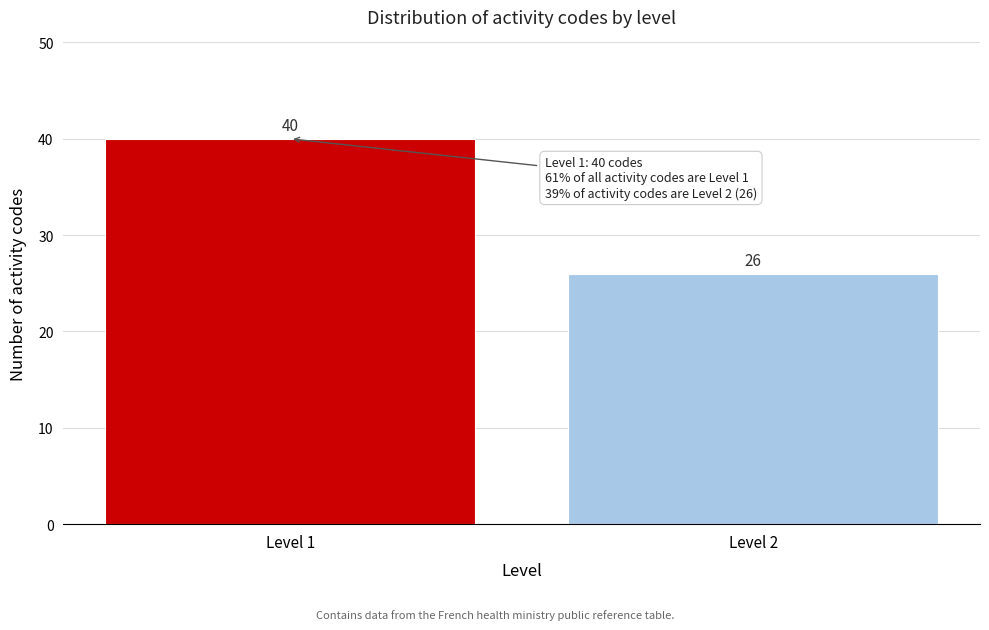

Reading left to right, list all the values displayed in this chart.

40	26